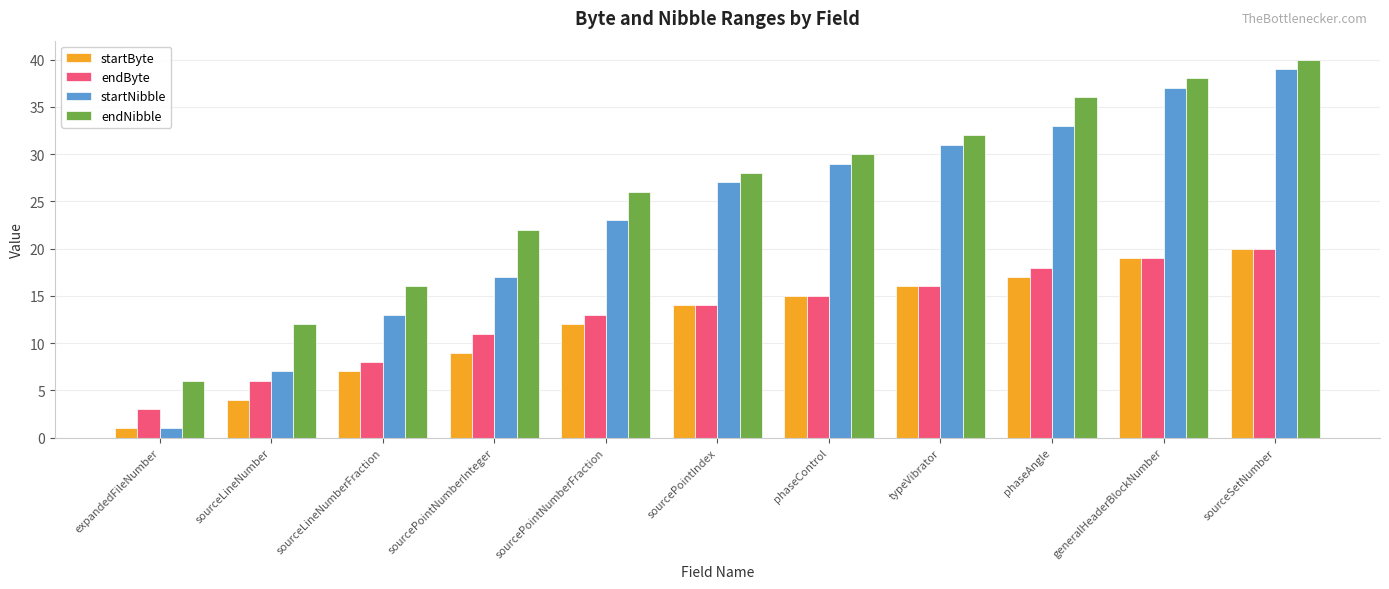

At how many categories does at least one series exceed 29?

5